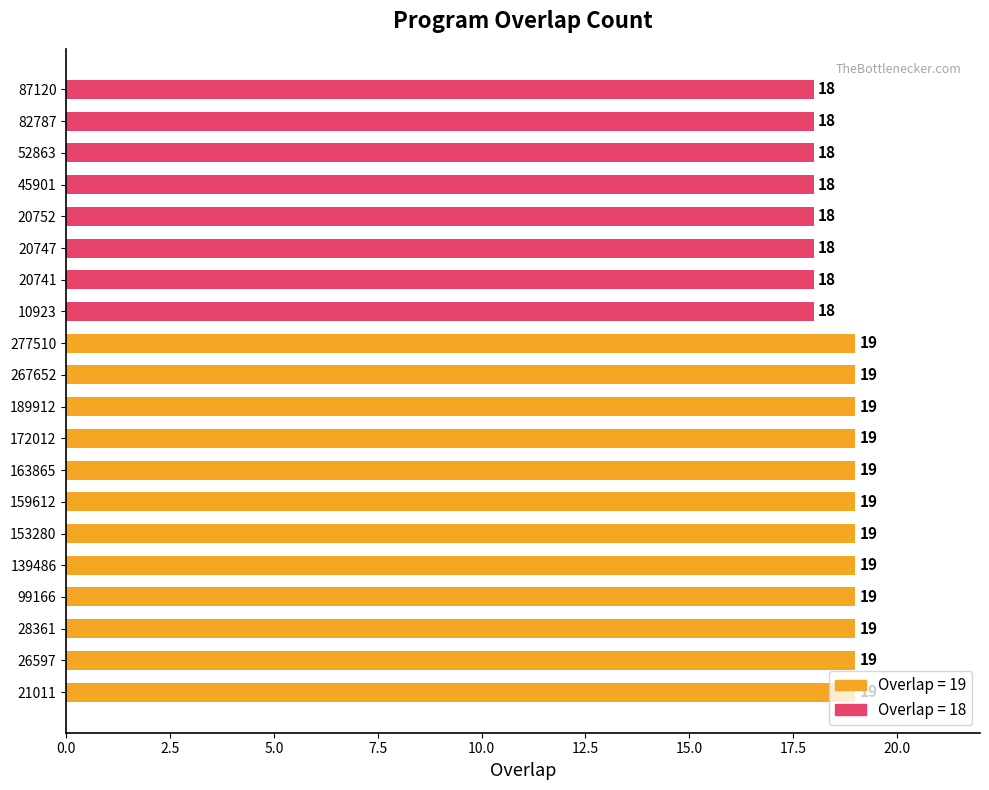

The value at 26597 is 6. True or false?

False